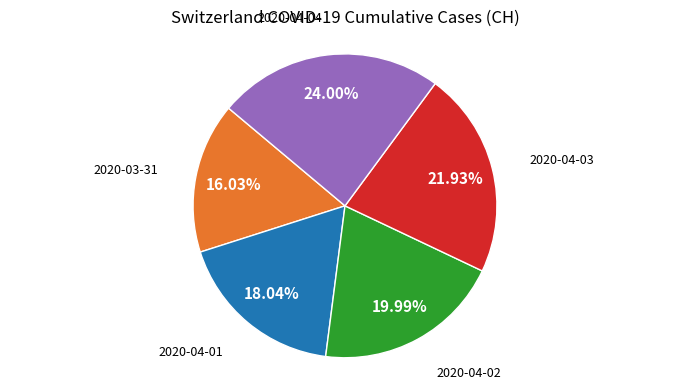

Does any single category account for the majority?

No